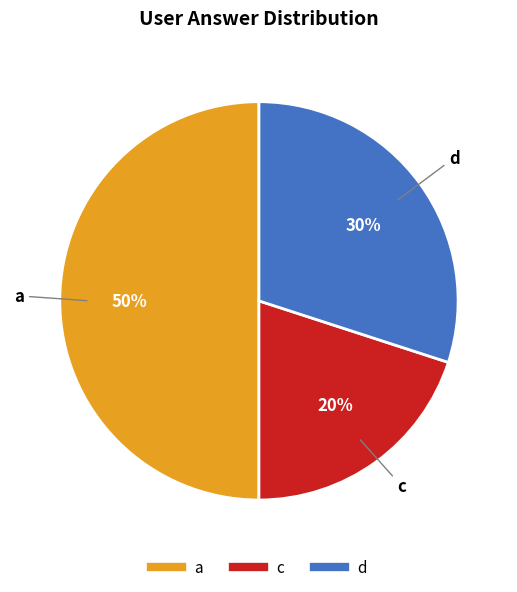

The d slice represents 17% of the pie. True or false?

False